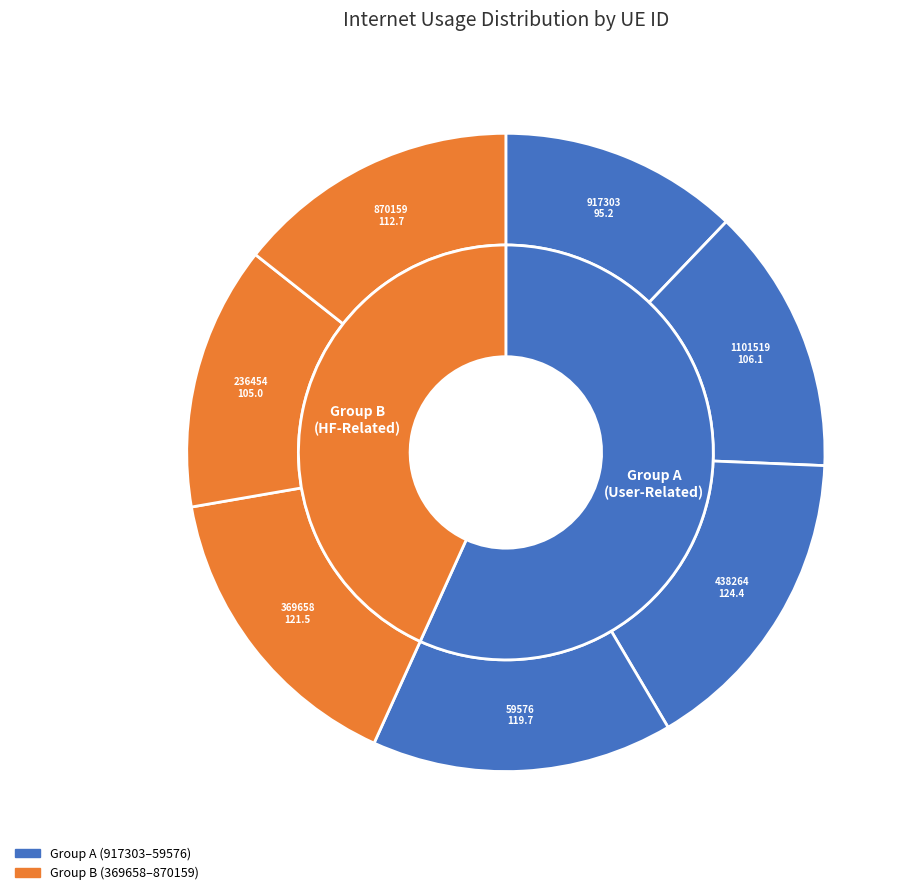

What is the smallest slice in the pie chart?

917303